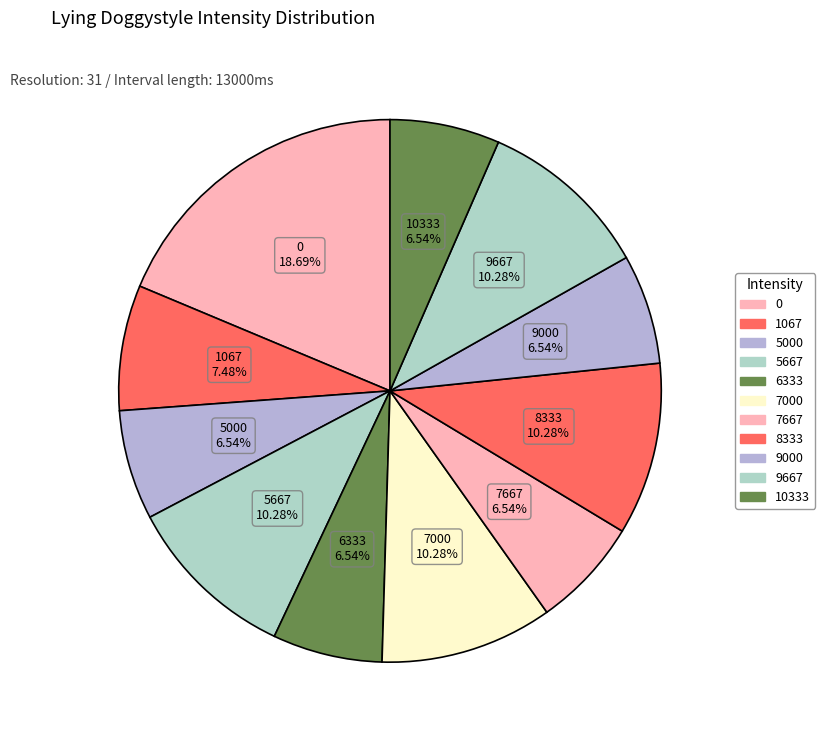

Does any single category account for the majority?

No